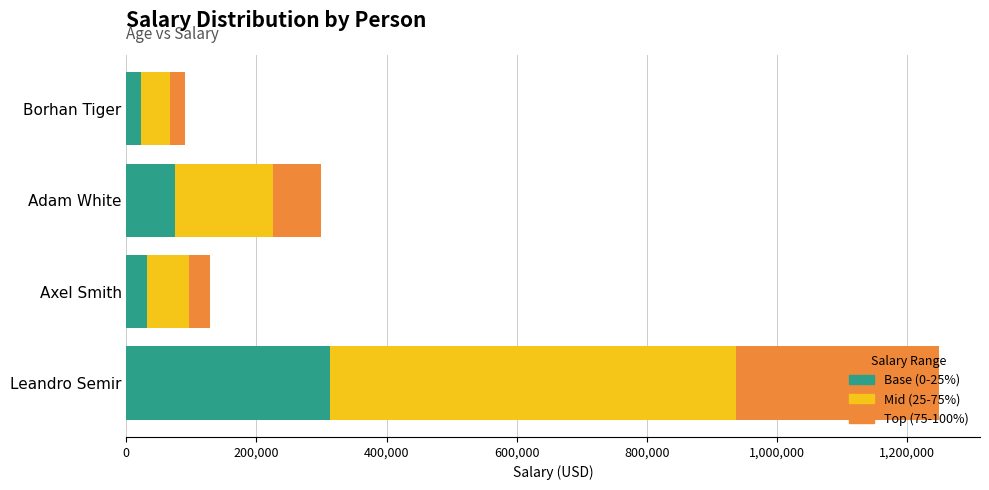

At which category is the sum across all series the highest?

Leandro Semir